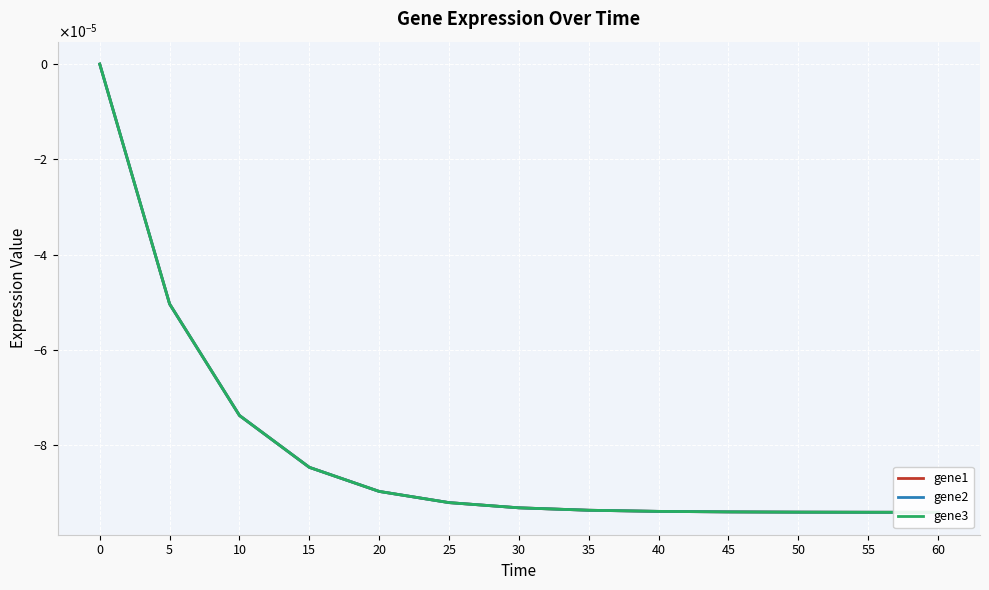

True or false: gene3 has more than 2 interior local peaks.

False